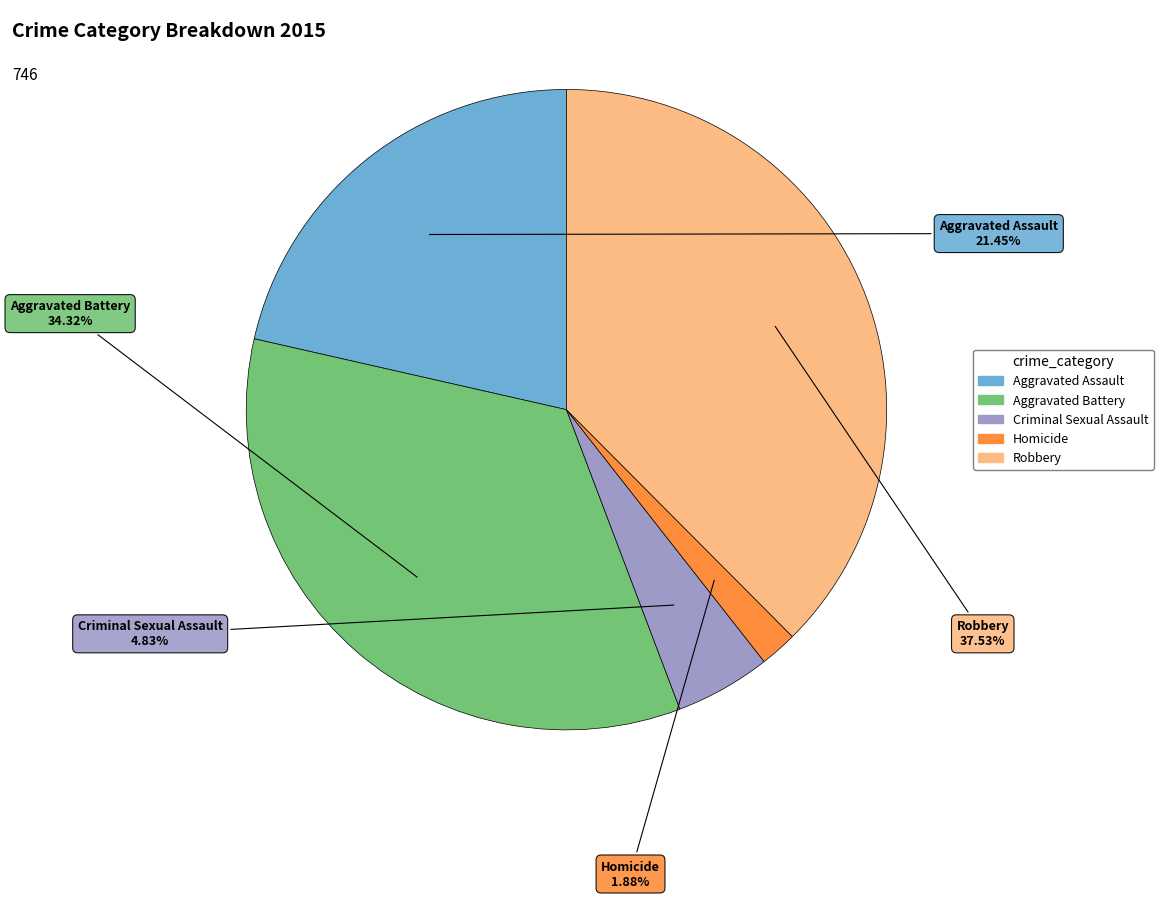

To the nearest percent, what is the difference between the Aggravated Battery and Robbery slice percentages?

3%